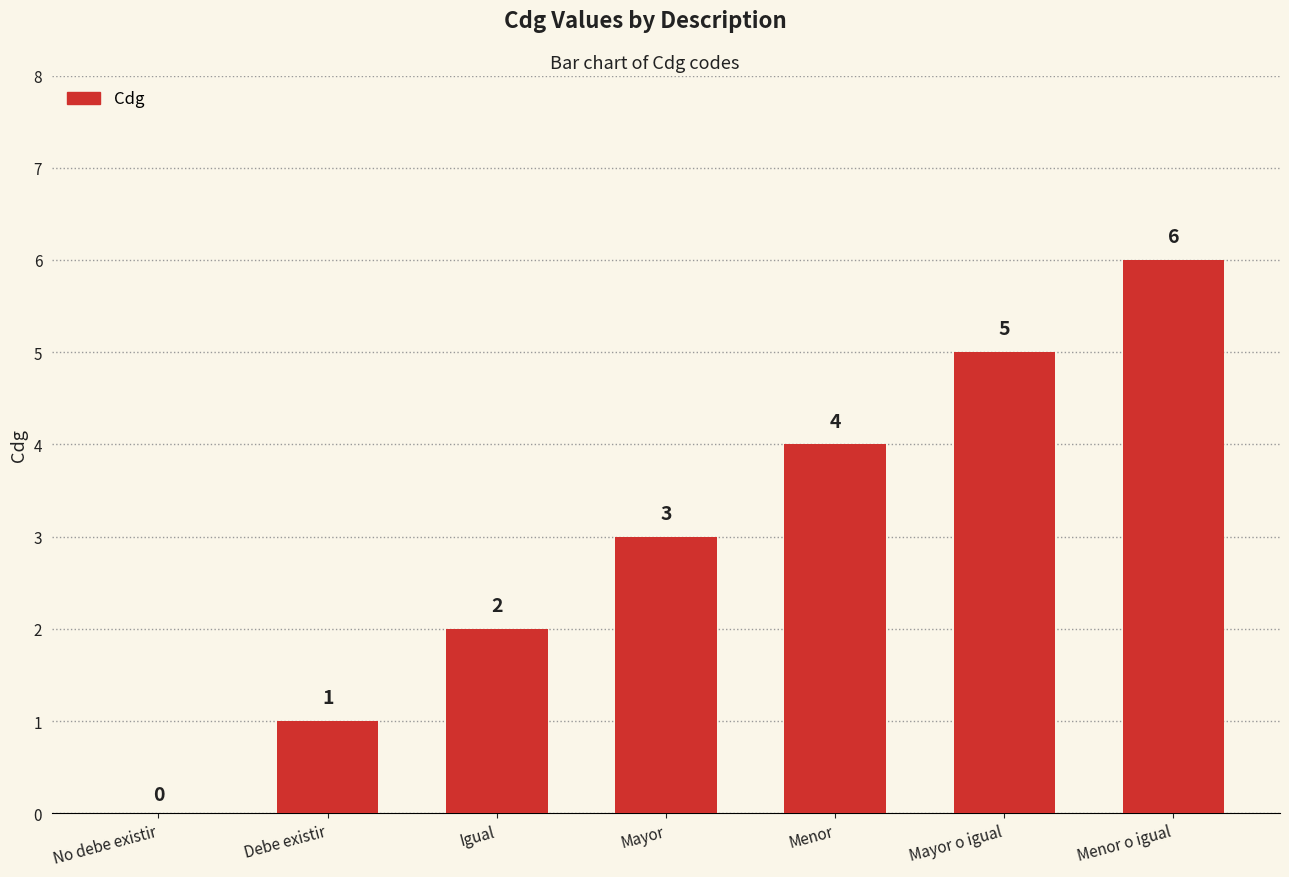

Reading left to right, transcribe all the data shown in this chart.

0	1	2	3	4	5	6